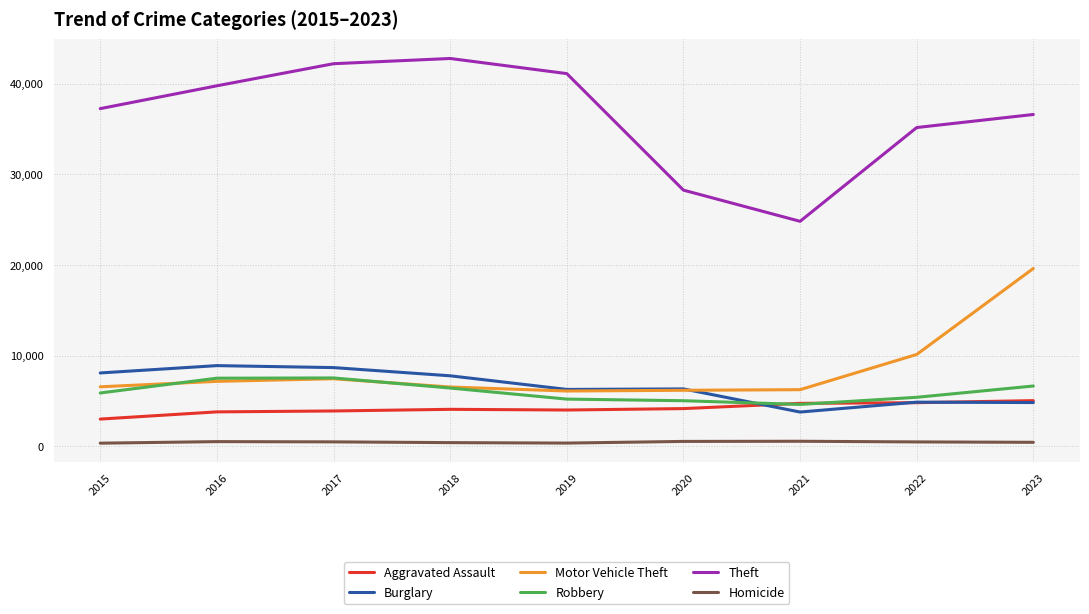

The Robbery series shows 5010 at 2020. True or false?

True